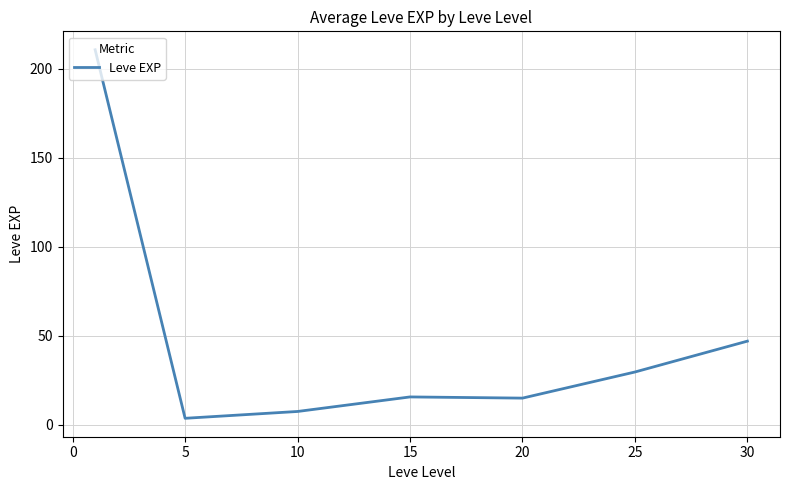

What is the maximum value shown in the chart?

210.7